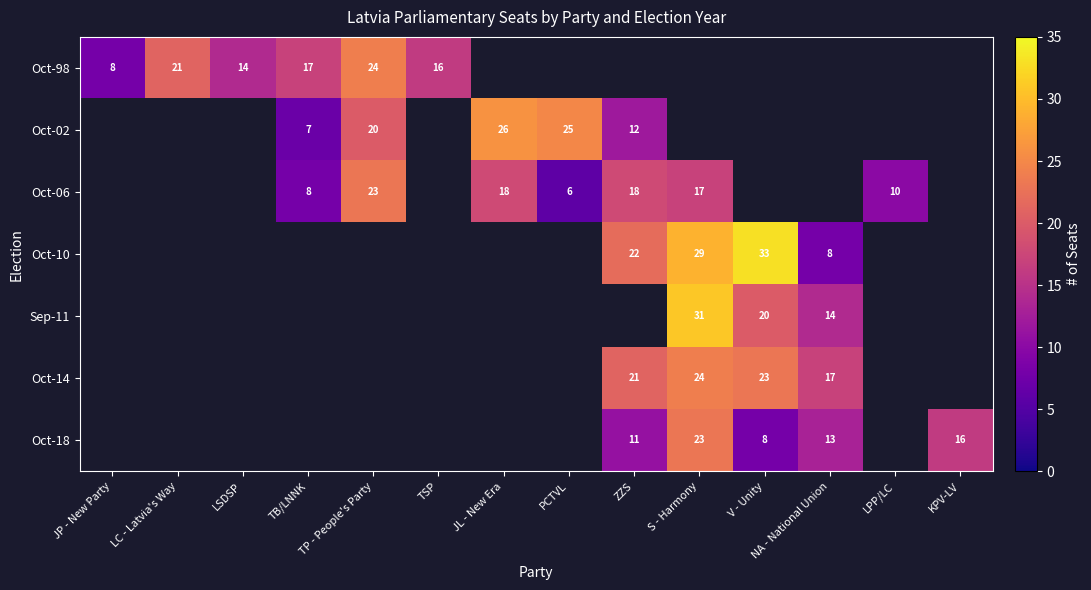

The Oct-02 series shows 20 at TP - People's Party. True or false?

True